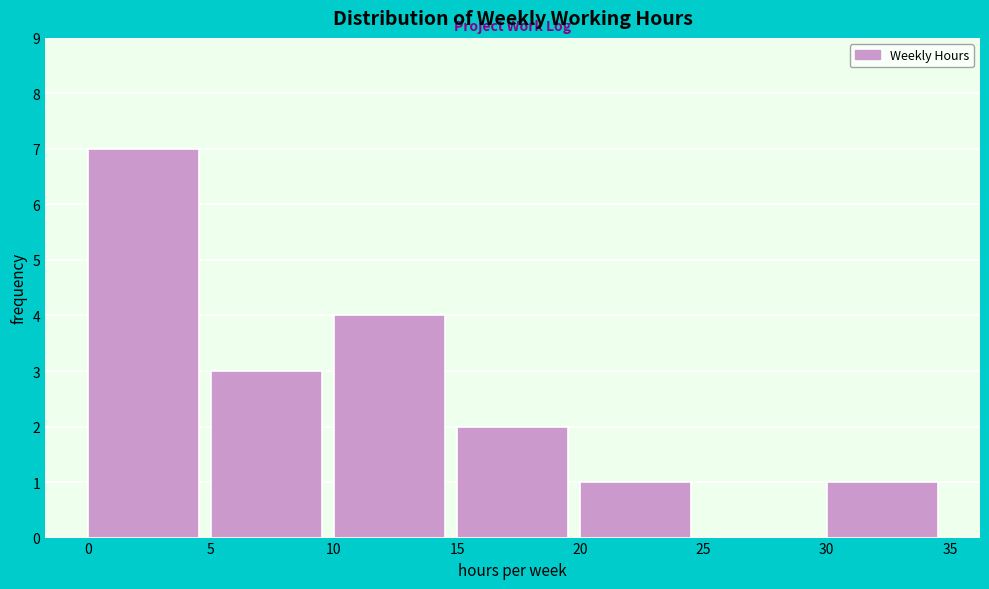

Reading left to right, transcribe this chart: for each bar, give the range it covers on the x-axis and its height. The values are not printed on the chart, so give them approximately, as read against the axis.

0 to 5: 7
5 to 10: 3
10 to 15: 4
15 to 20: 2
20 to 25: 1
25 to 30: 0
30 to 35: 1